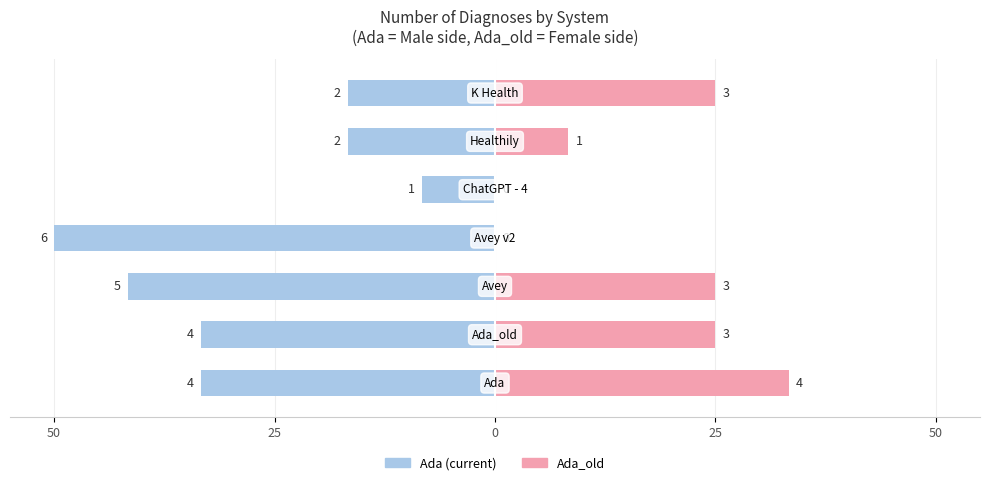

How many bars are there in total?

14